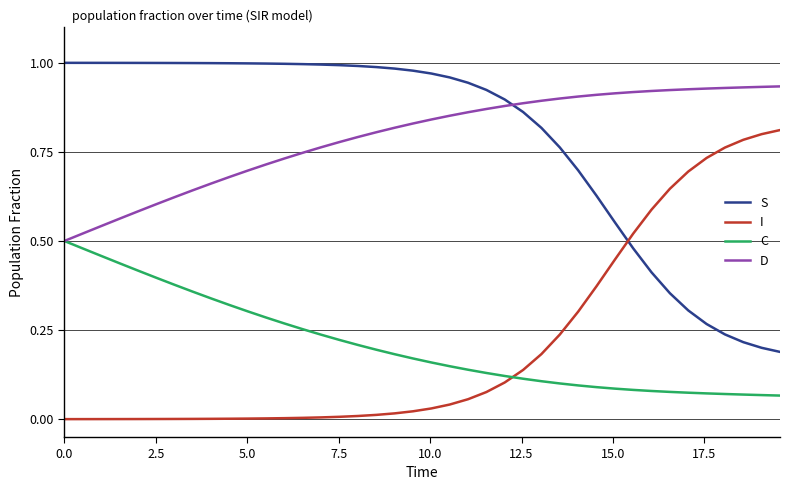

True or false: C and S intersect in this chart.

False